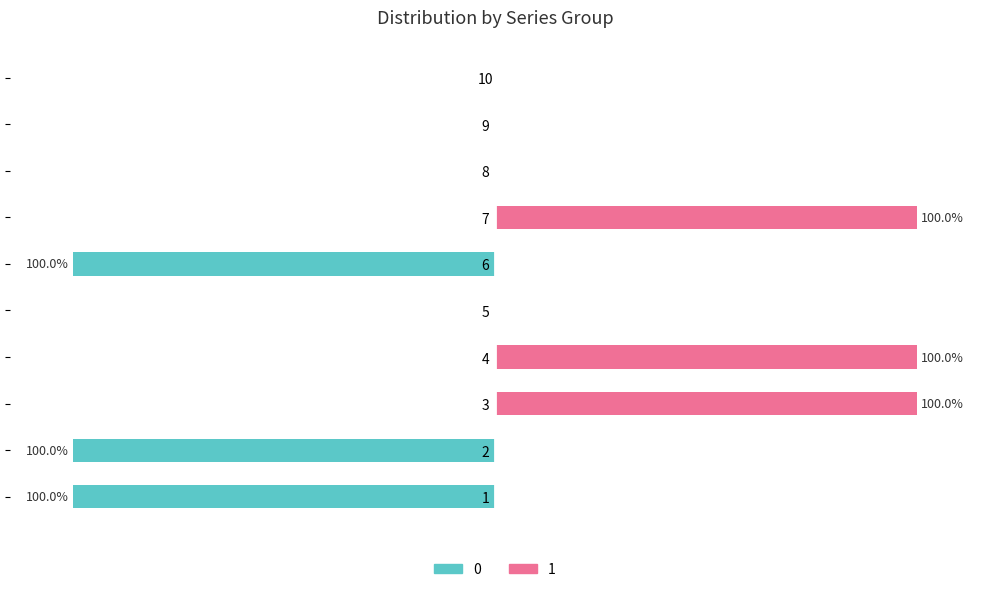

How many data points in 1 are above 0?

3